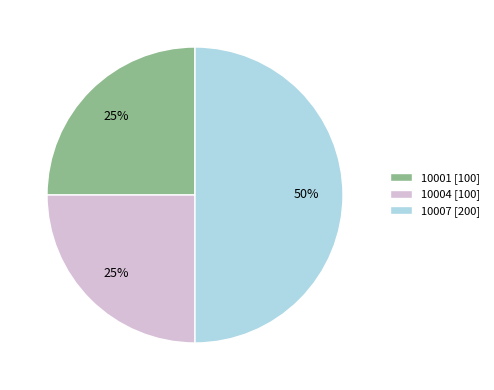

Which slice is the largest?

10007